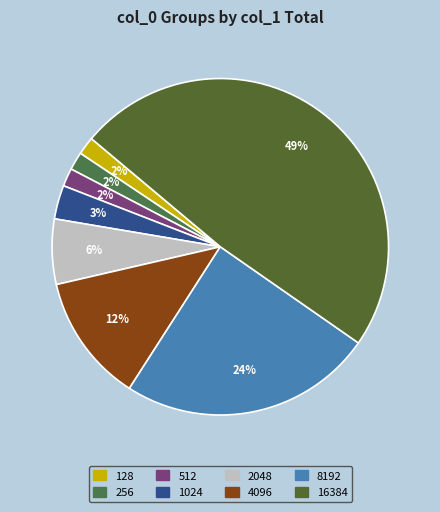

Combined, what portion of the pie is 16384 and 8192?

73.0%